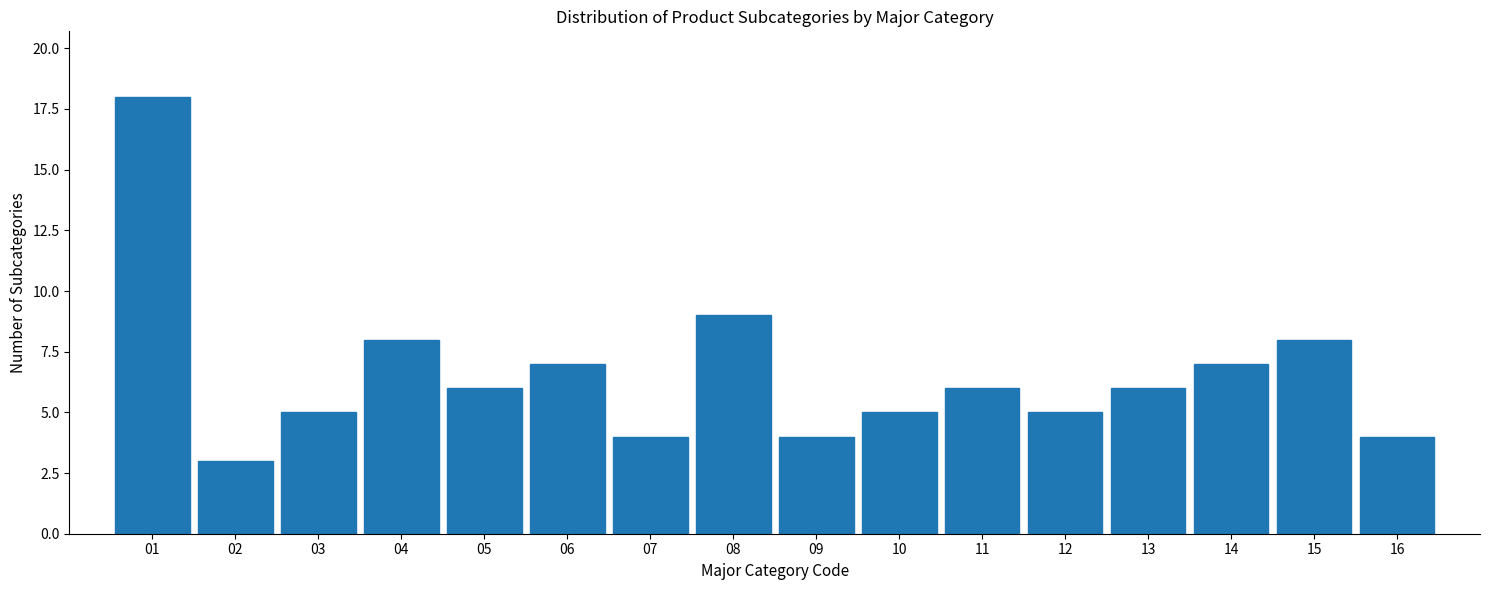

Reading left to right, list every bar in this chart as the range it spans on the x-axis followed by its height. The values are not printed on the chart, so give them approximately, as read against the axis.

0.5 to 1.5: 18
1.5 to 2.5: 3
2.5 to 3.5: 5
3.5 to 4.5: 8
4.5 to 5.5: 6
5.5 to 6.5: 7
6.5 to 7.5: 4
7.5 to 8.5: 9
8.5 to 9.5: 4
9.5 to 10.5: 5
10.5 to 11.5: 6
11.5 to 12.5: 5
12.5 to 13.5: 6
13.5 to 14.5: 7
14.5 to 15.5: 8
15.5 to 16.5: 4